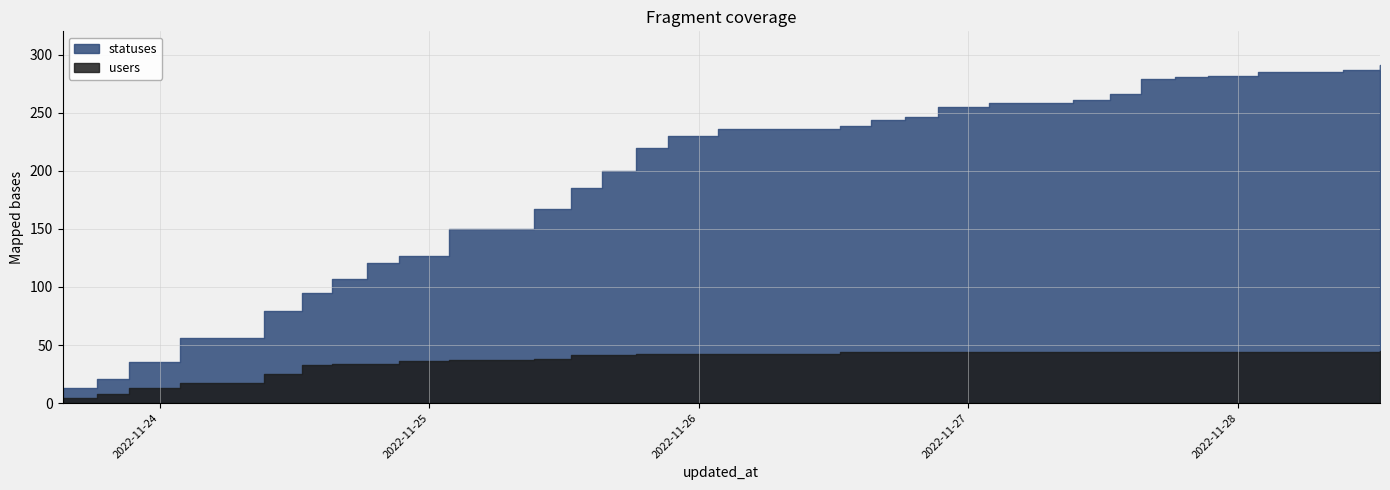

Which series has the largest range (max minus min)?

statuses